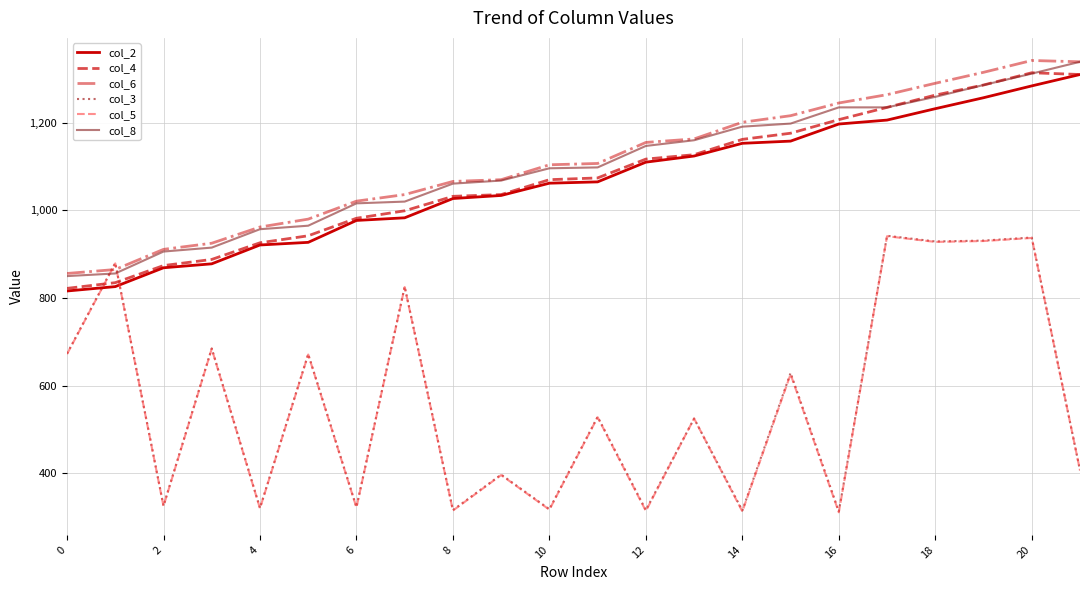

How many times do col_8 and col_5 cross each other?

2